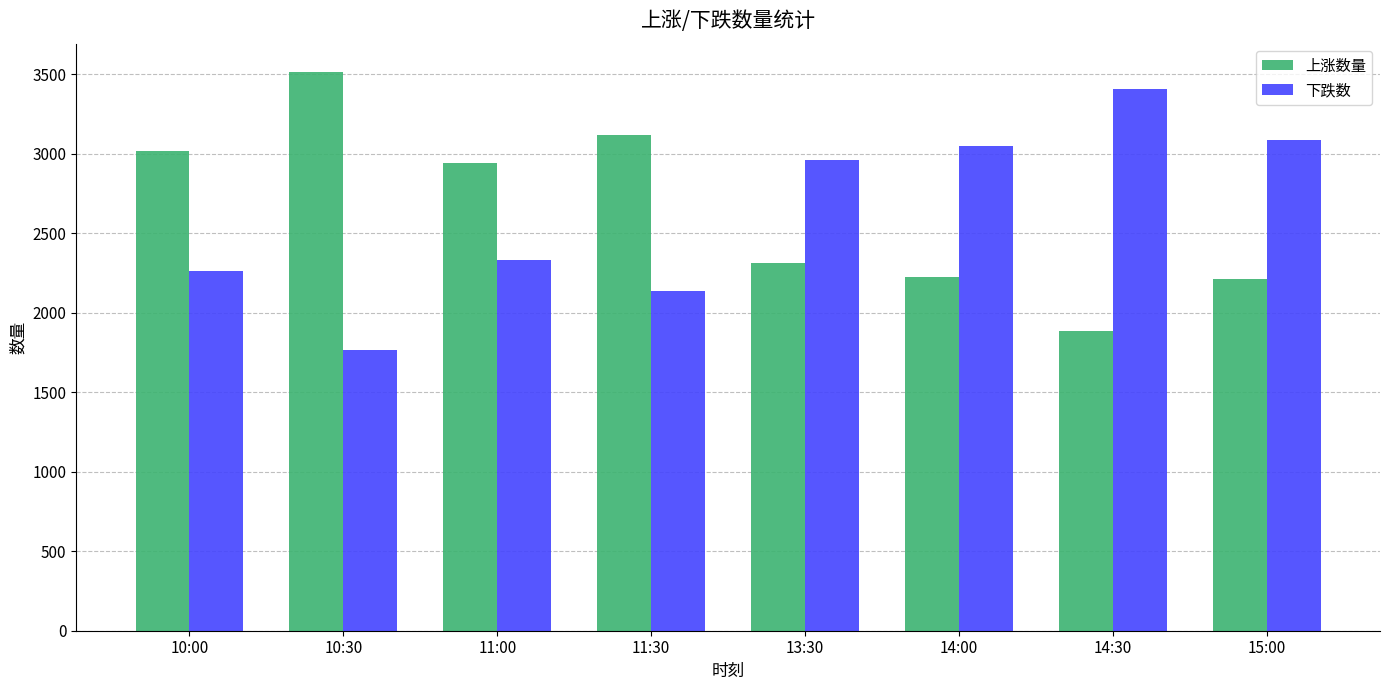

Count the number of data series in this chart.

2